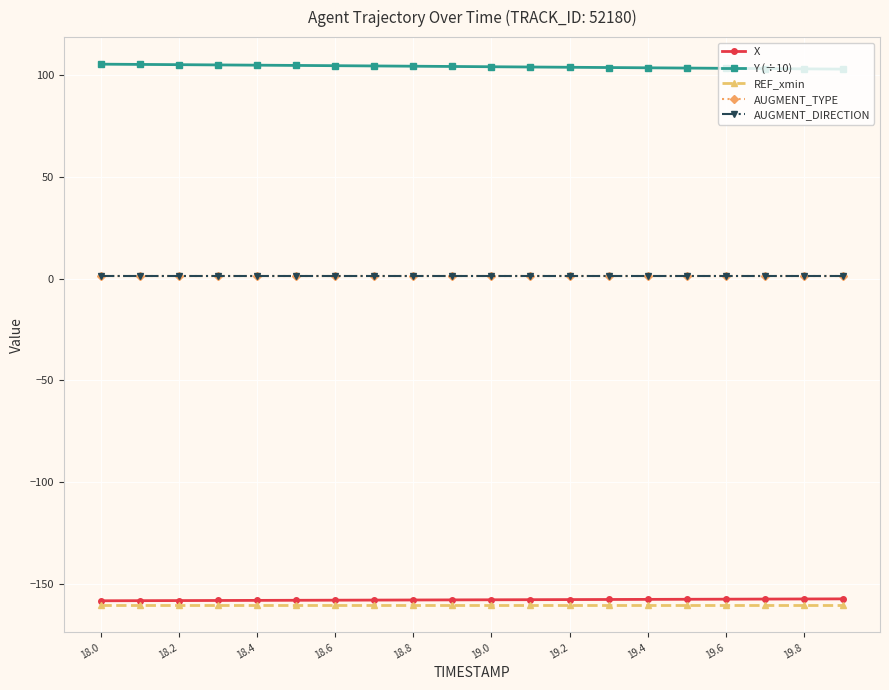

Where does the Y (÷10) series first go above 104?

18.0